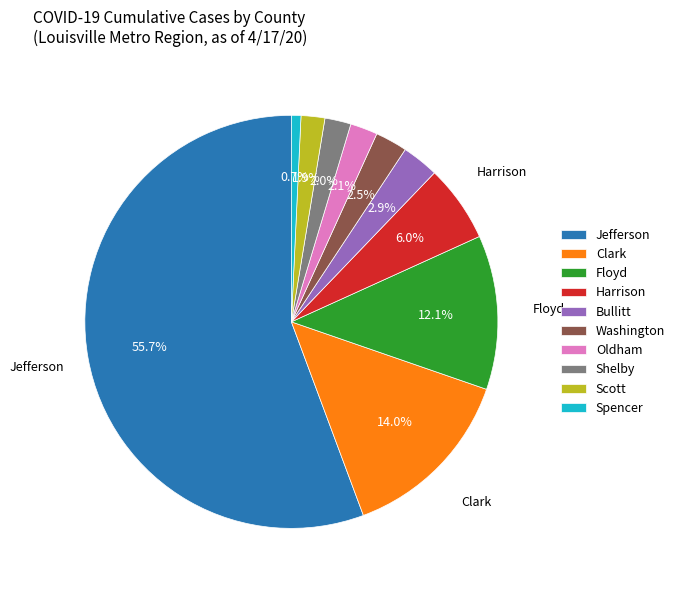

Approximately how many times larger is the value at Harrison compared to Jefferson?

0.1